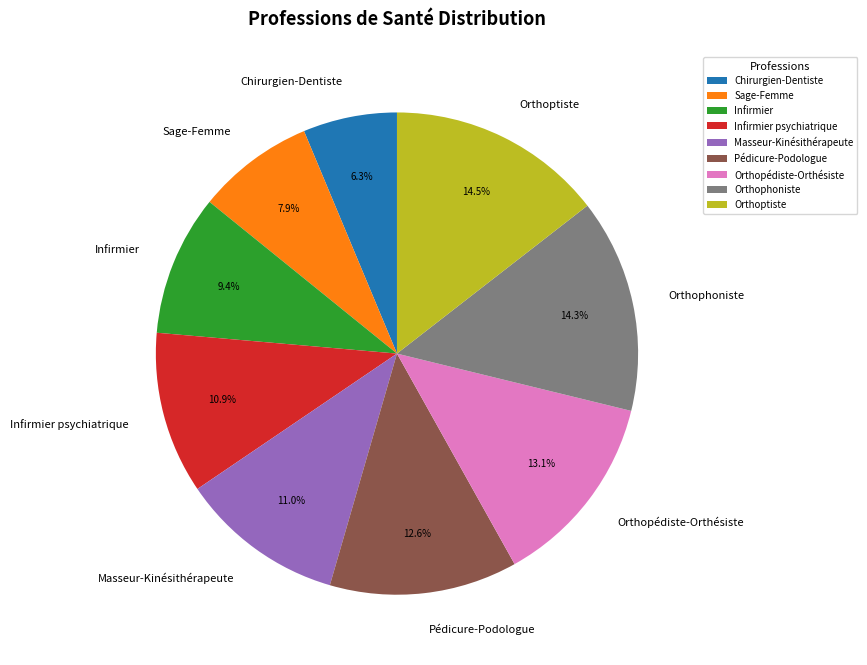

To the nearest percent, what portion does Infirmier represent?

9%